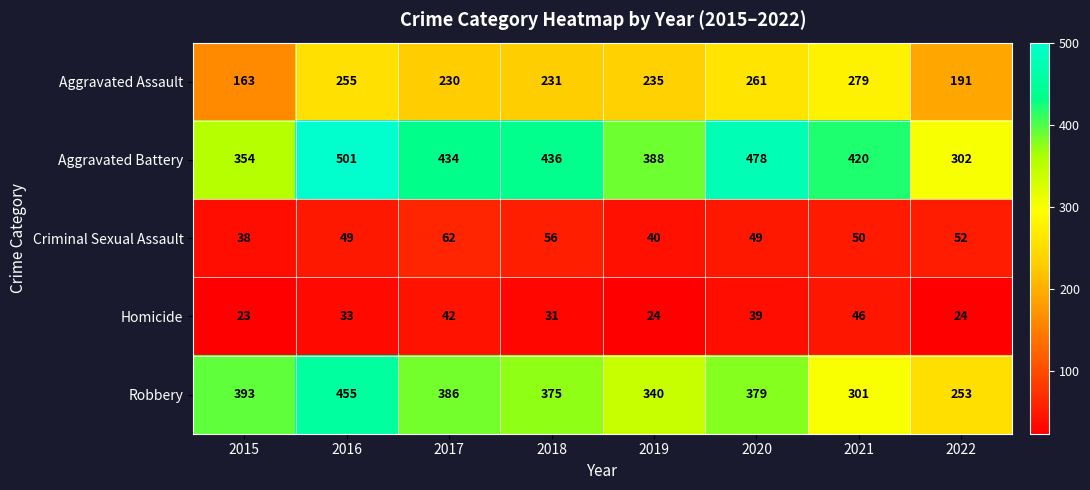

At how many categories does at least one series exceed 41?

8